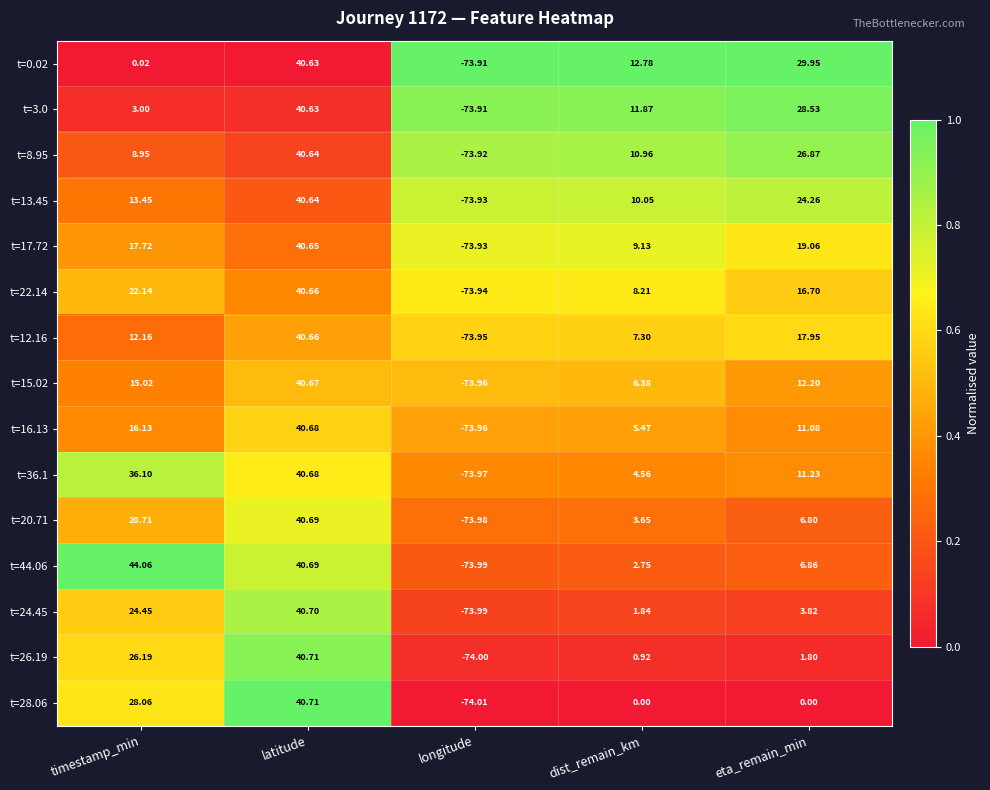

Rank the categories by t=13.45 value from lowest to highest.

longitude, dist_remain_km, timestamp_min, eta_remain_min, latitude